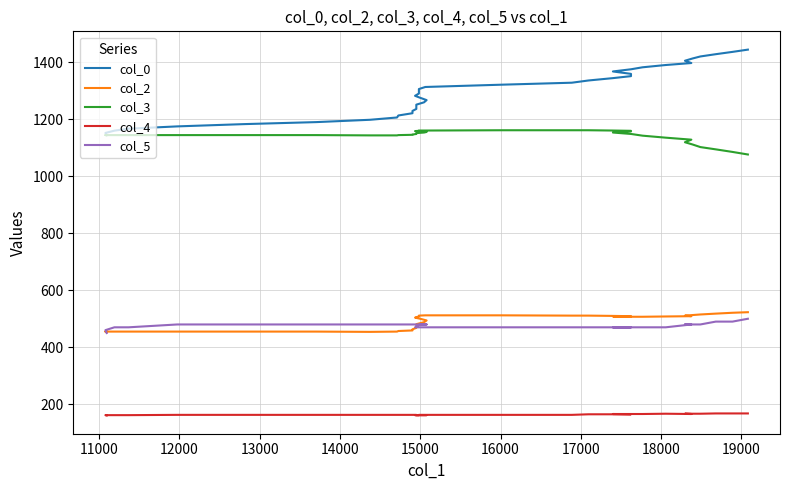

What is the smallest value displayed?

161.0